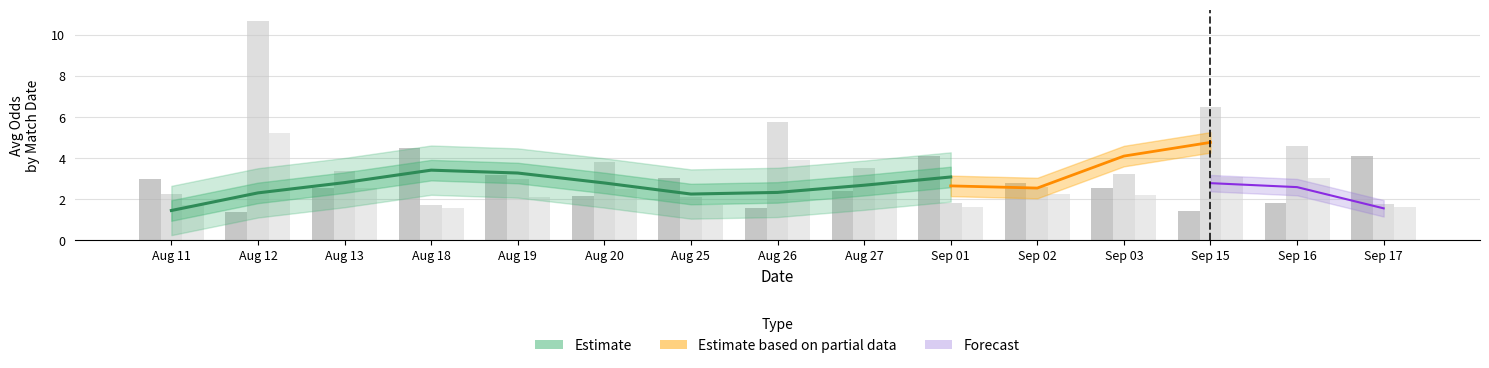

How many data points in odd_h_ft are less than 2?

16